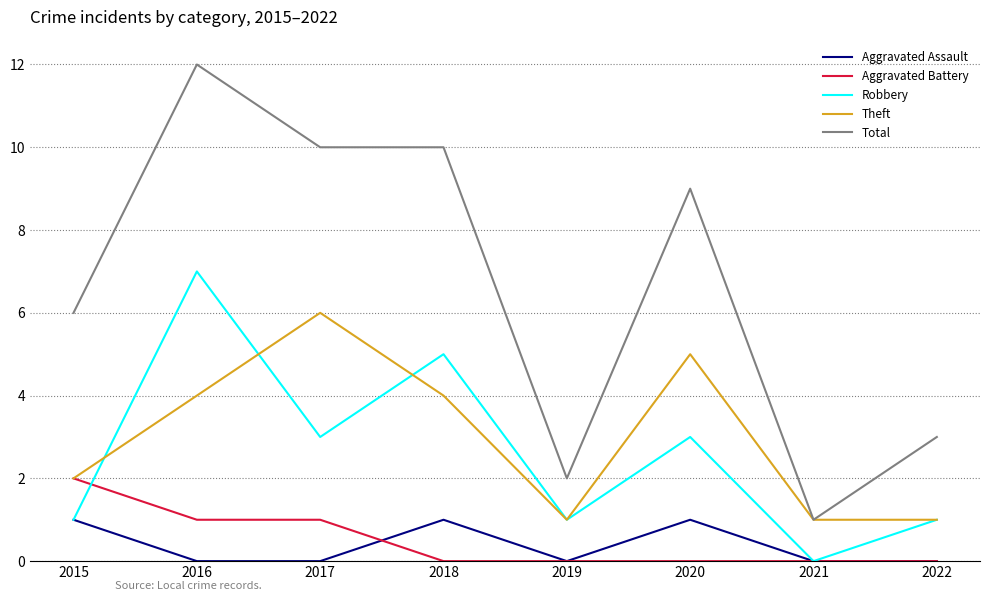

How many interior local valleys does the Robbery series have?

3